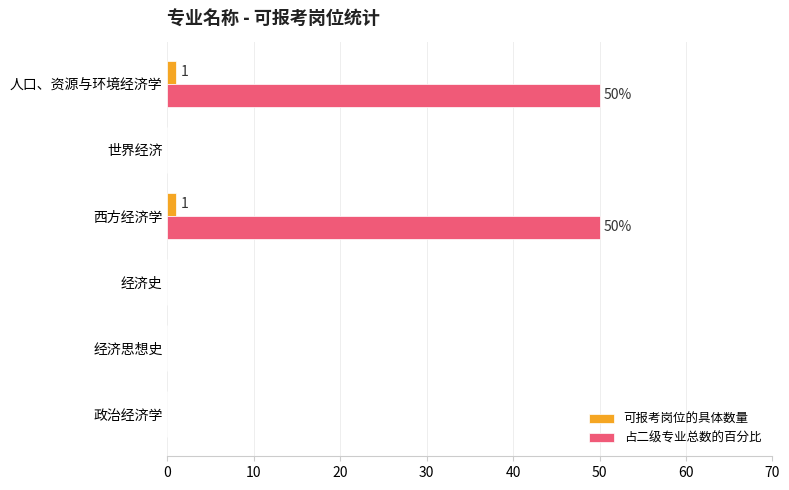

Is it true that 可报考岗位的具体数量 equals 0 at 世界经济?

True